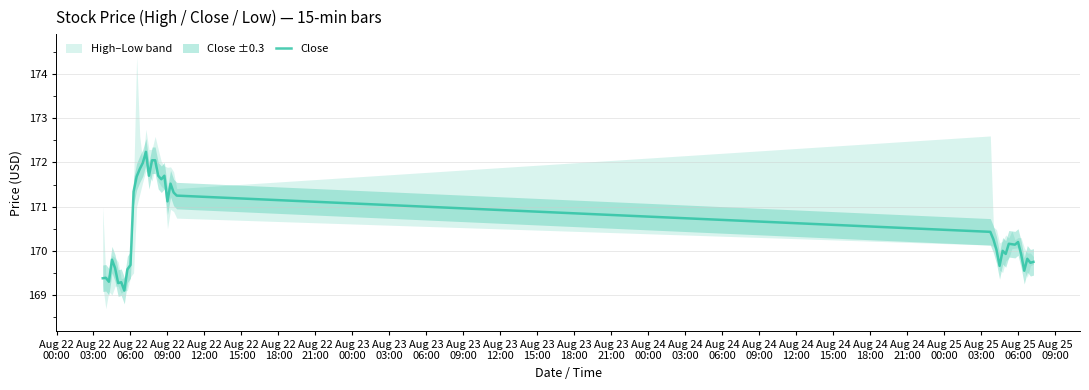

How many interior local valleys (lower than both neighbors) does the data have?

11